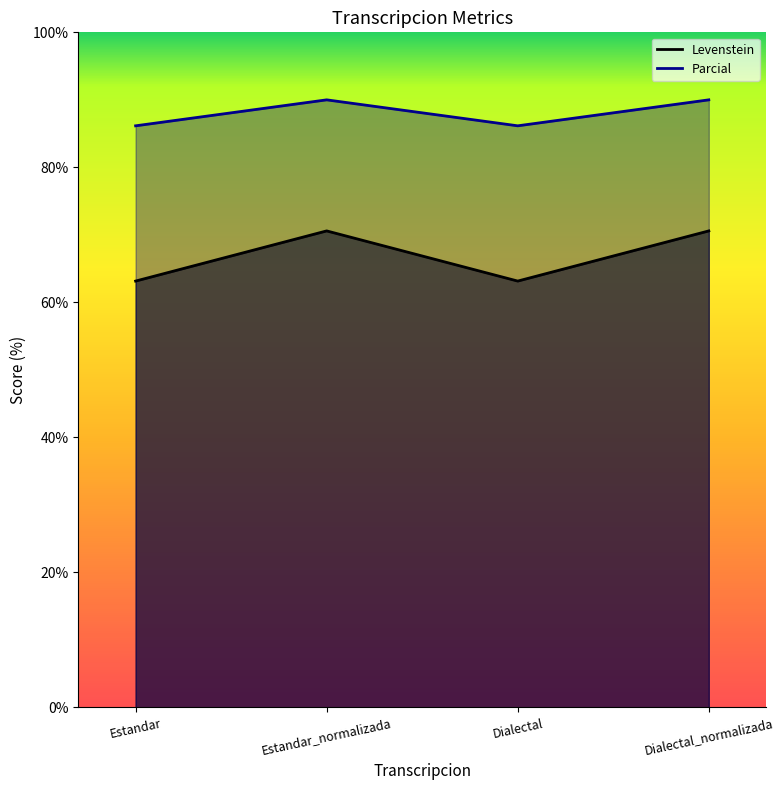

True or false: Parcial and Levenstein intersect in this chart.

False